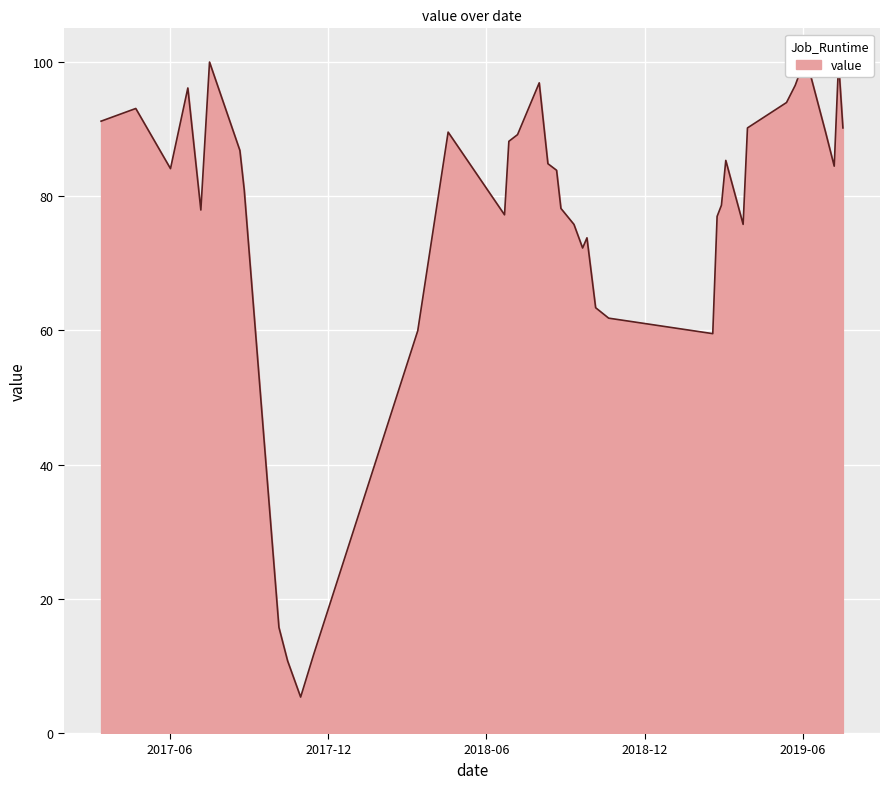

List the labels in order of value, largest first.

2019-06-02, 2019-07-12, 2017-07-17, 2019-06-07, 2018-08-01, 2019-05-23, 2017-06-22, 2019-05-13, 2017-04-23, 2017-03-14, 2019-03-29, 2019-07-17, 2018-04-18, 2019-06-27, 2018-07-07, 2018-06-27, 2017-08-21, 2019-03-04, 2018-08-11, 2019-07-07, 2017-06-02, 2018-08-21, 2017-08-26, 2019-02-27, 2018-08-26, 2017-07-07, 2018-06-22, 2019-02-22, 2018-09-10, 2019-03-24, 2018-09-25, 2018-09-20, 2018-10-05, 2018-10-20, 2018-03-14, 2019-02-17, 2017-10-05, 2017-11-14, 2017-10-15, 2017-10-30